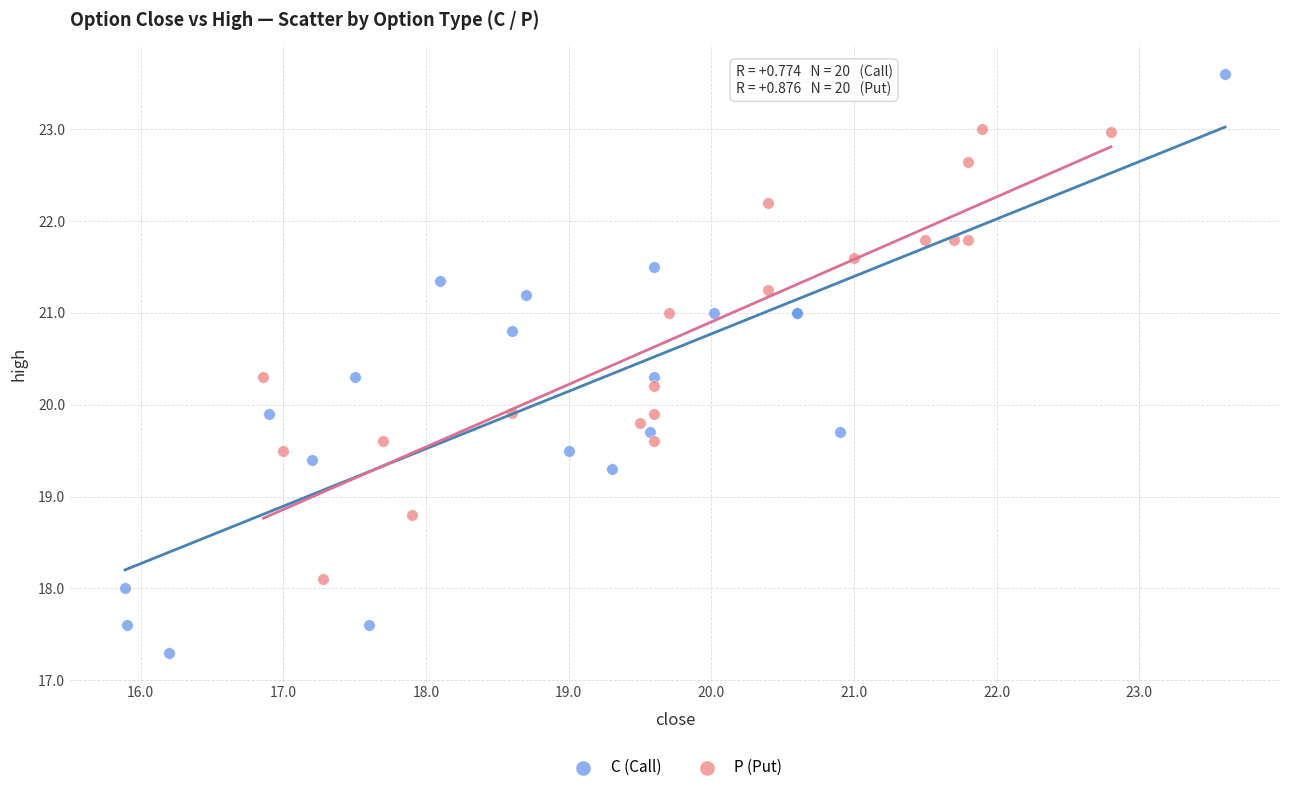

What are all the series names shown in the legend?

C (Call), P (Put)